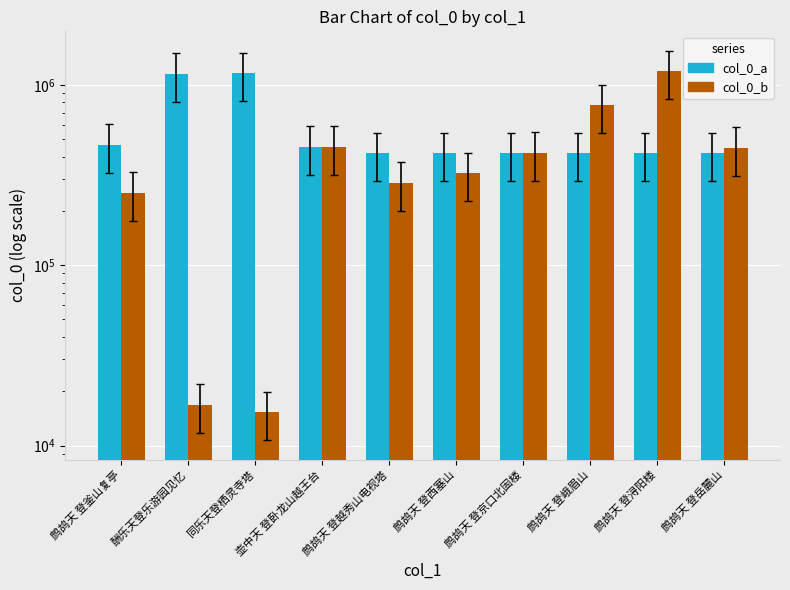

List the labels in order of col_0_a value, largest first.

同乐天登栖灵寺塔, 酬乐天登乐游园见忆, 鹧鸪天 登釜山复亭, 壶中天 登卧龙山越王台, 鹧鸪天 登西塞山, 鹧鸪天 登浔阳楼, 鹧鸪天 登京口北固楼, 鹧鸪天 登越秀山电视塔, 鹧鸪天 登峨眉山, 鹧鸪天 登岳麓山